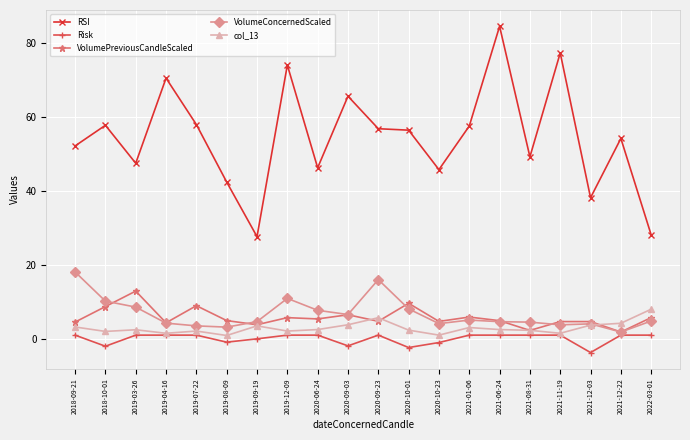

True or false: VolumeConcernedScaled has more than 2 points higher than both neighbors.

True